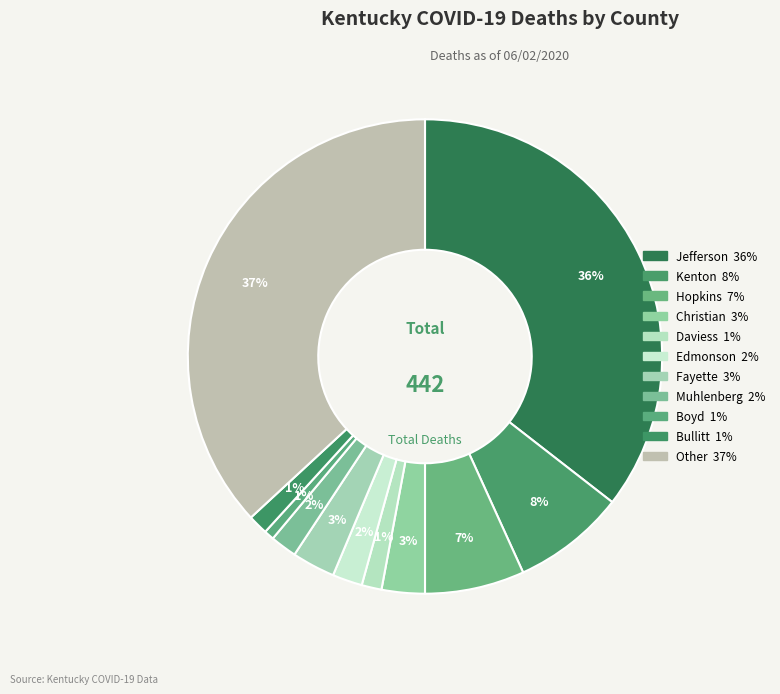

Combined, do Edmonson and Kenton account for over 50%?

No